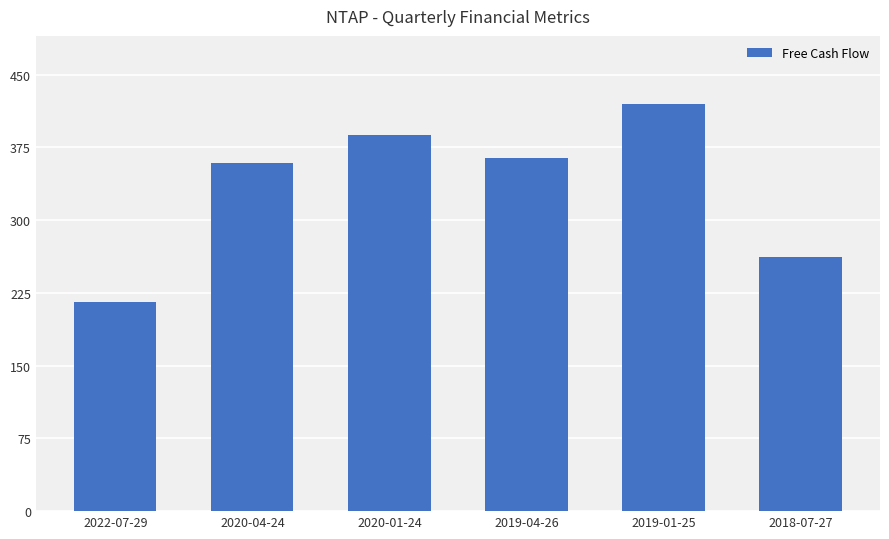

What is the sum of the values at 2019-04-26 and 2022-07-29?

580